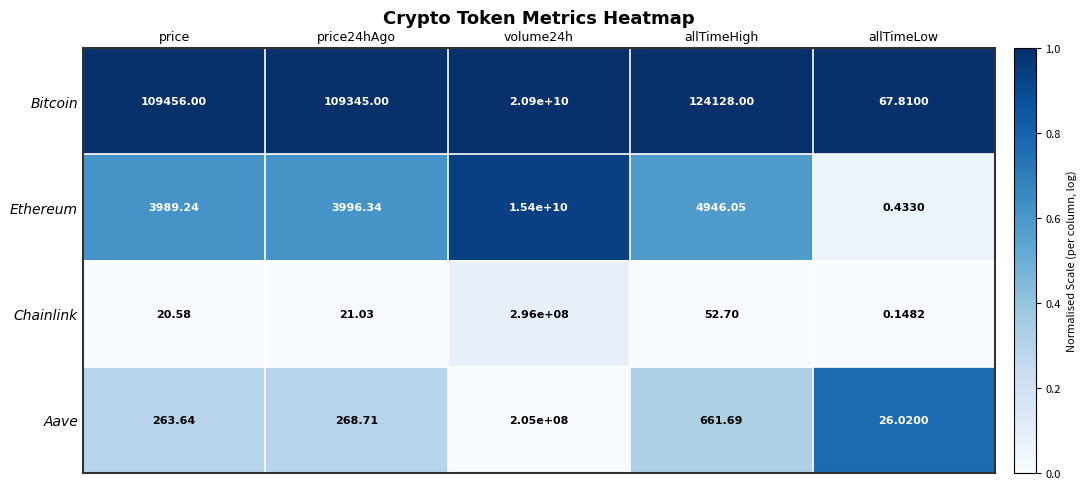

List the series in order of their peak value, highest first.

Bitcoin, Ethereum, Chainlink, Aave